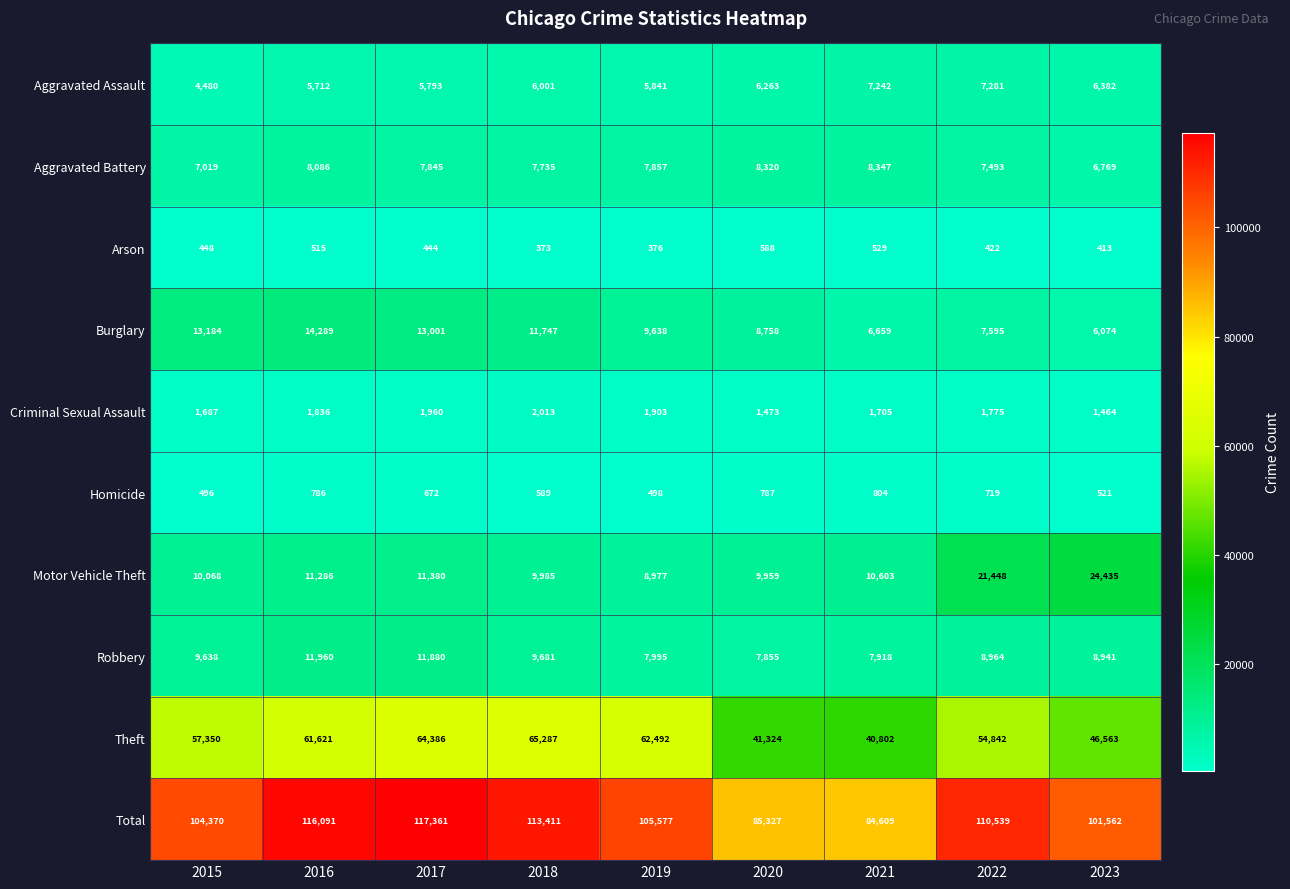

Which series has the largest total across all categories?

Total